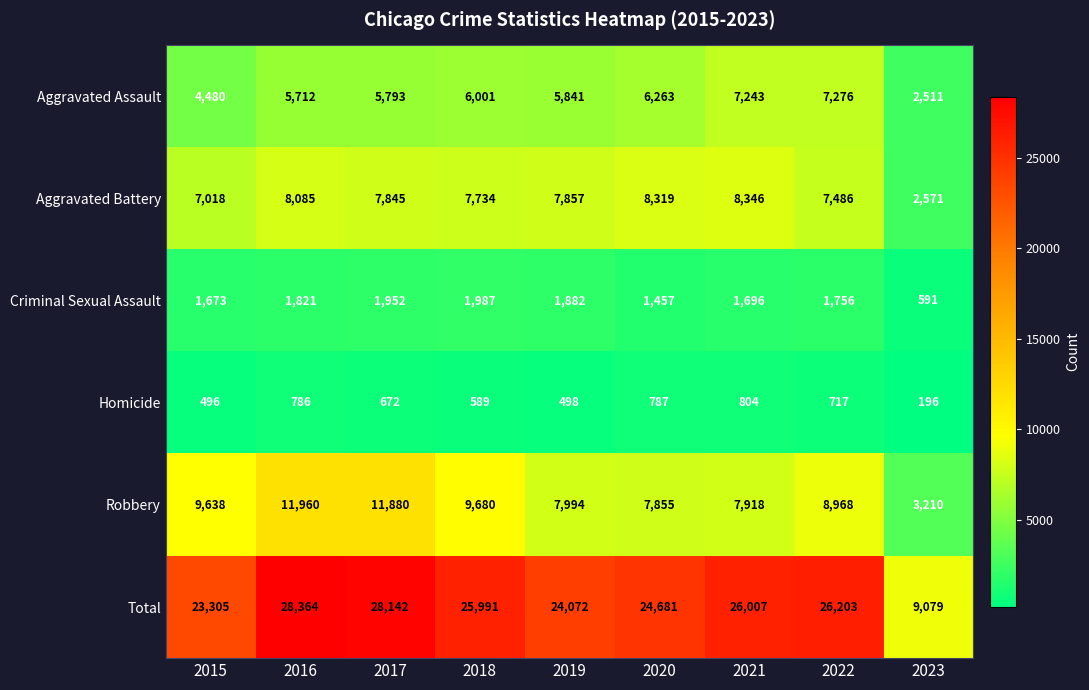

What is the approximate value of Homicide at 2021?

804